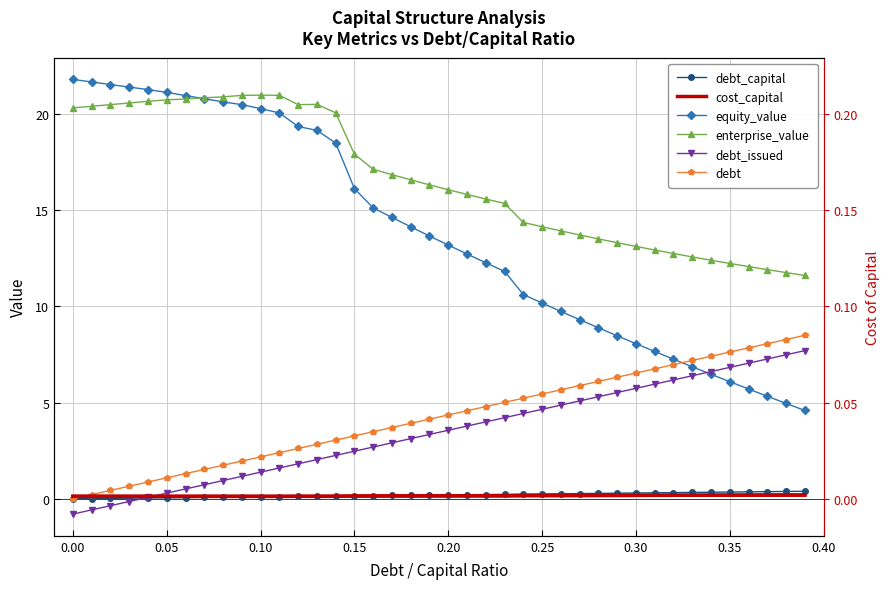

How many series are shown in this chart?

6